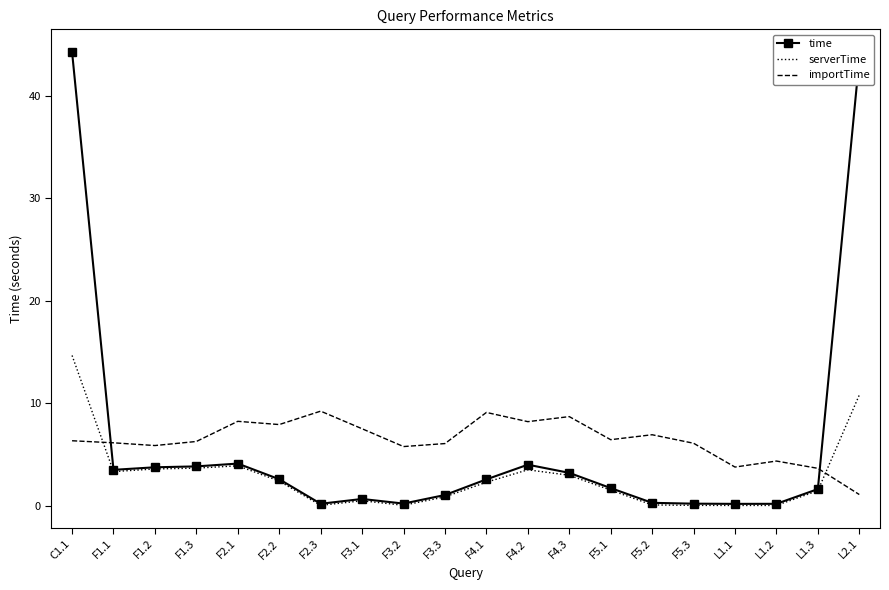

Is the value of time at F1.1 greater than the value of serverTime at F5.1?

Yes